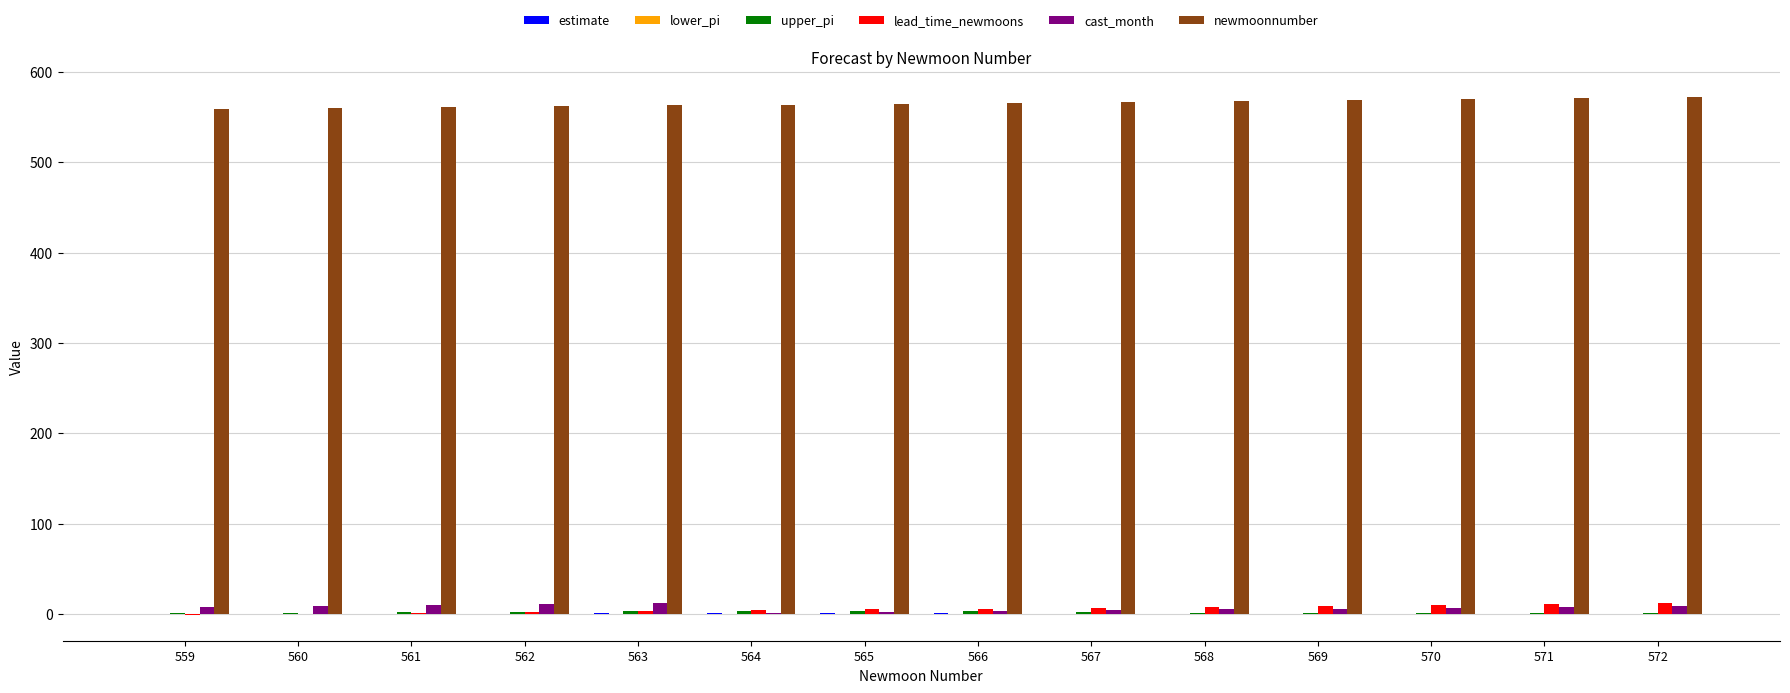

The value of newmoonnumber at 561 is 356.8. True or false?

False